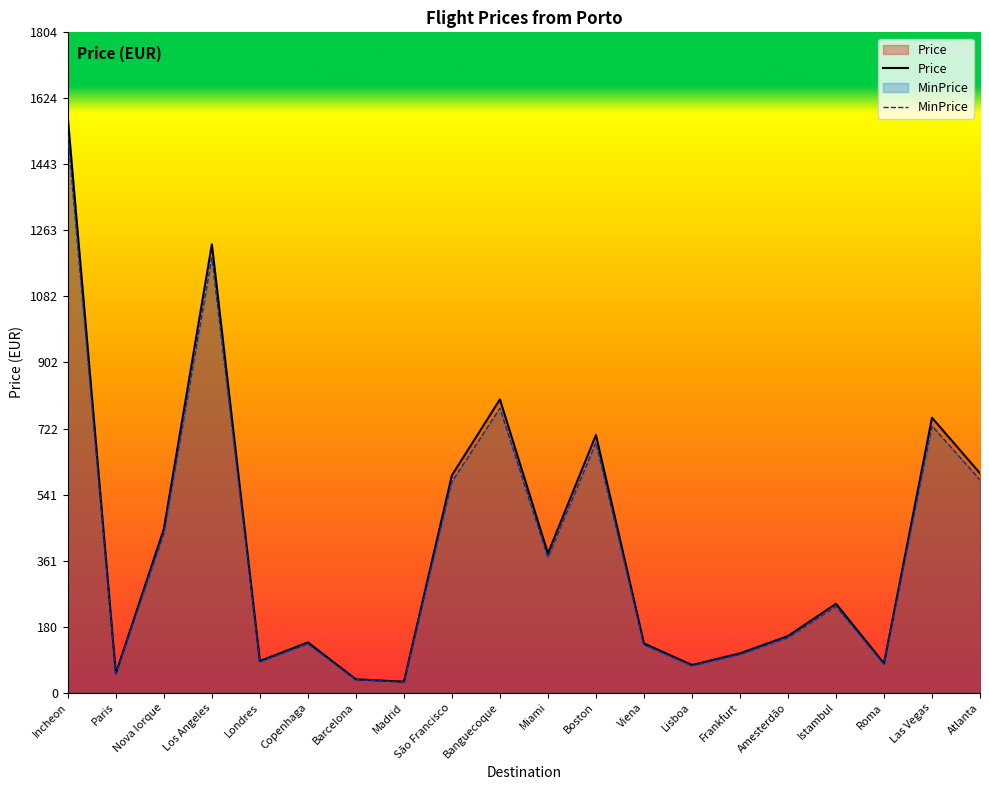

True or false: Price has more than 0 points higher than both neighbors.

True